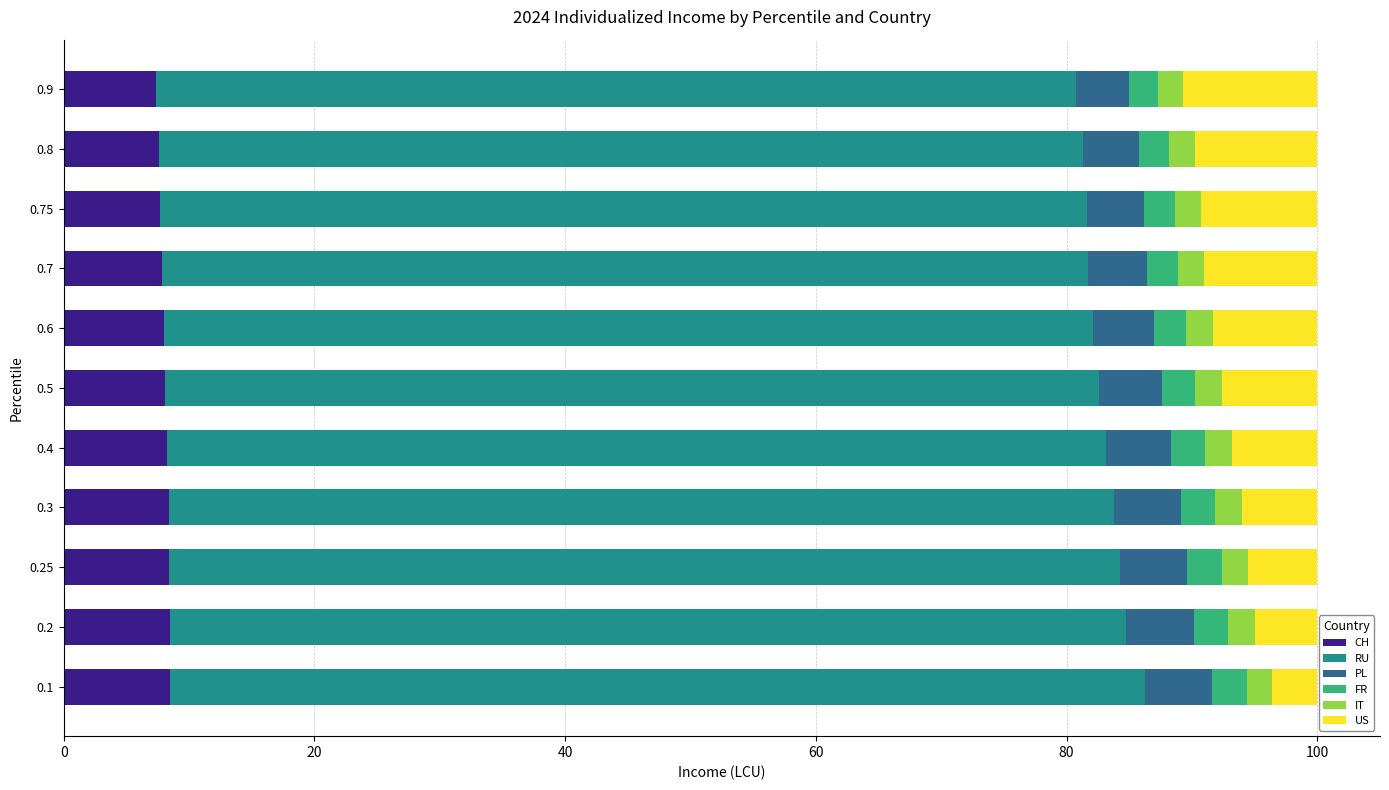

What is the minimum value for CH?

7.4